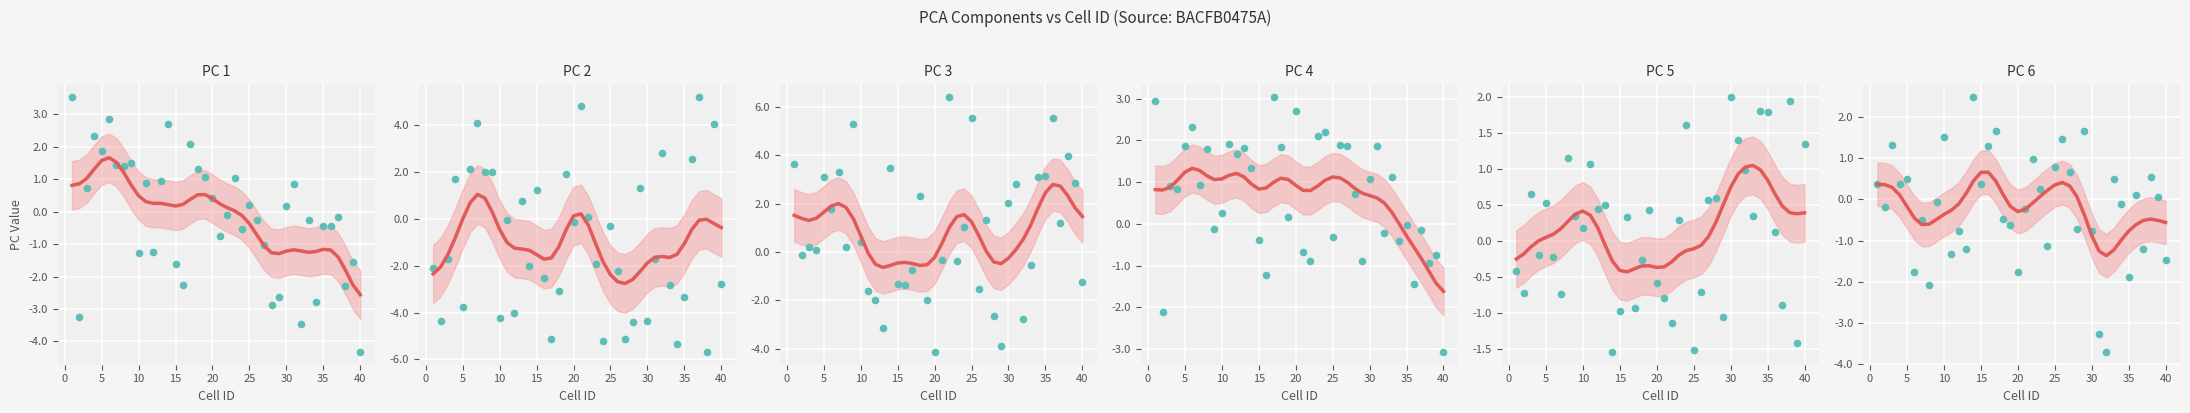

Which series contains the highest Y value?

PC 3